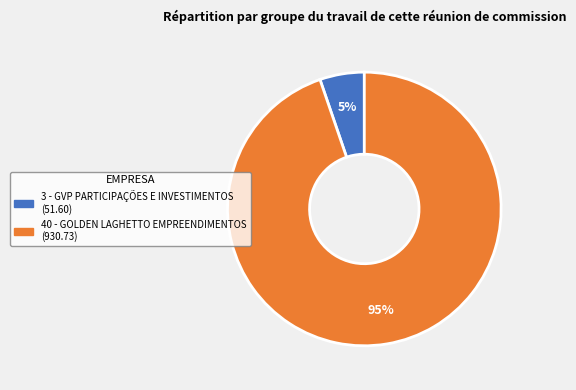

Which has a higher value, 3 - GVP PARTICIPAÇÕES E INVESTIMENTOS or 40 - GOLDEN LAGHETTO EMPREENDIMENTOS?

40 - GOLDEN LAGHETTO EMPREENDIMENTOS